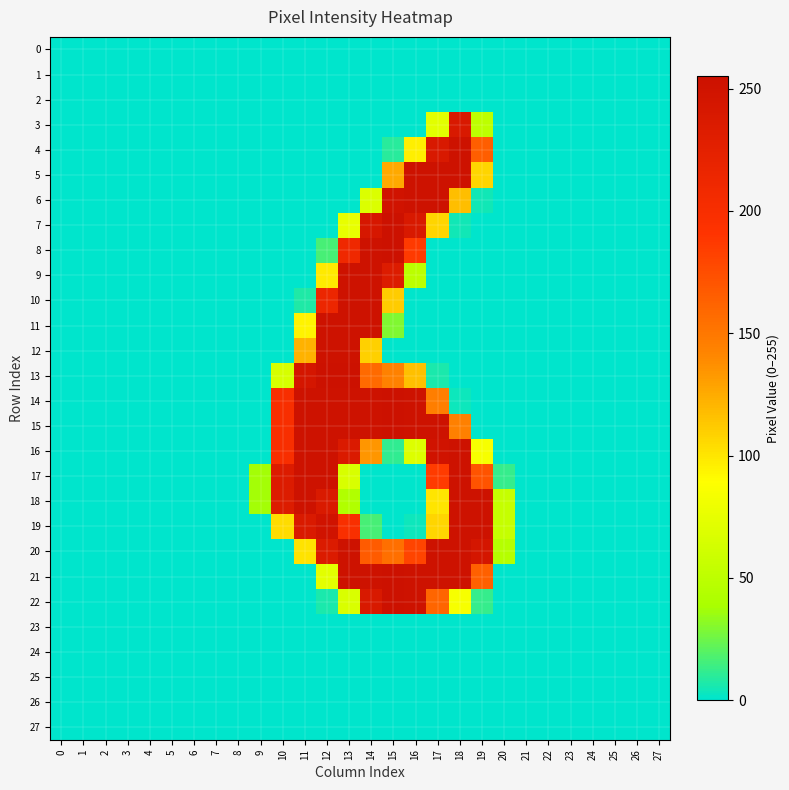

At which category is the sum across all series the highest?

13